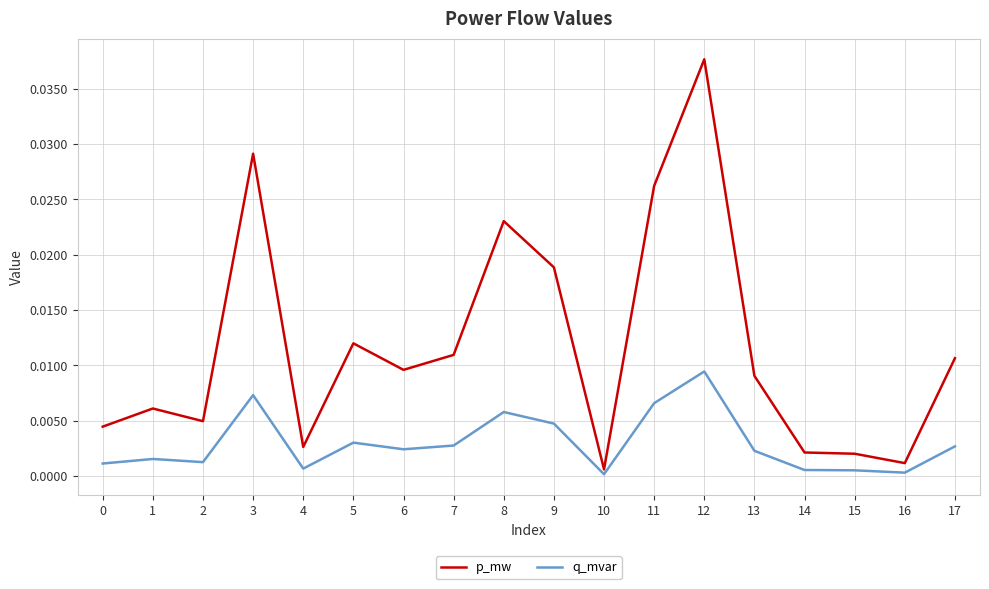

True or false: q_mvar and p_mw intersect in this chart.

False